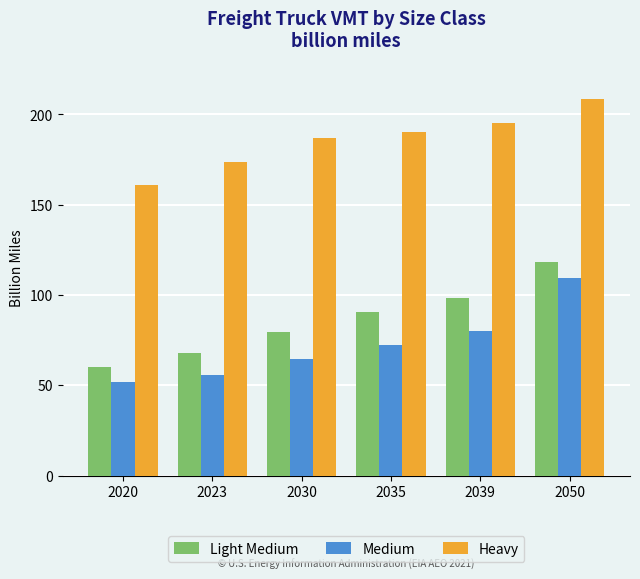

Rank the series by their maximum value, from lowest to highest.

Medium, Light Medium, Heavy